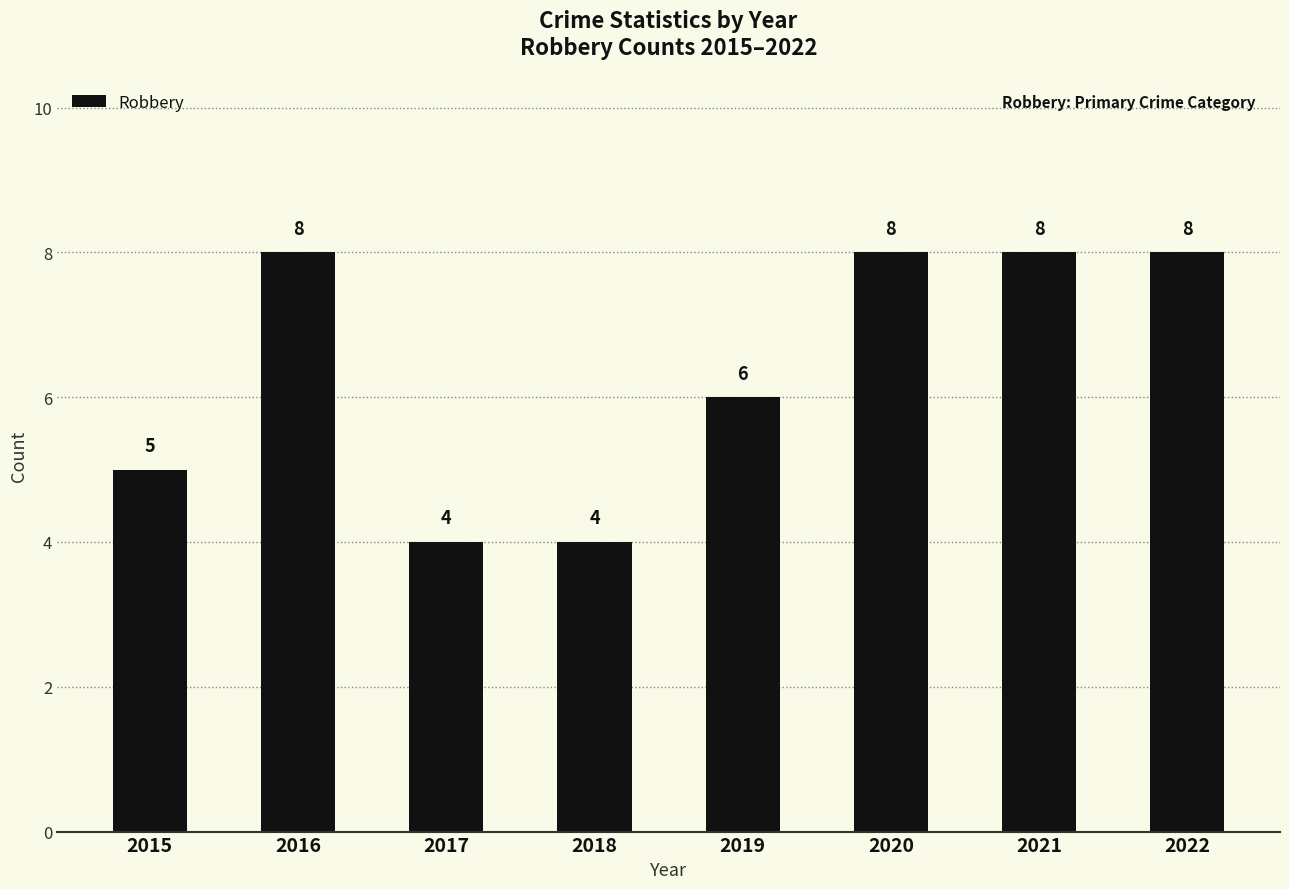

What is the ratio of the value at 2016 to the value at 2021?

1.0